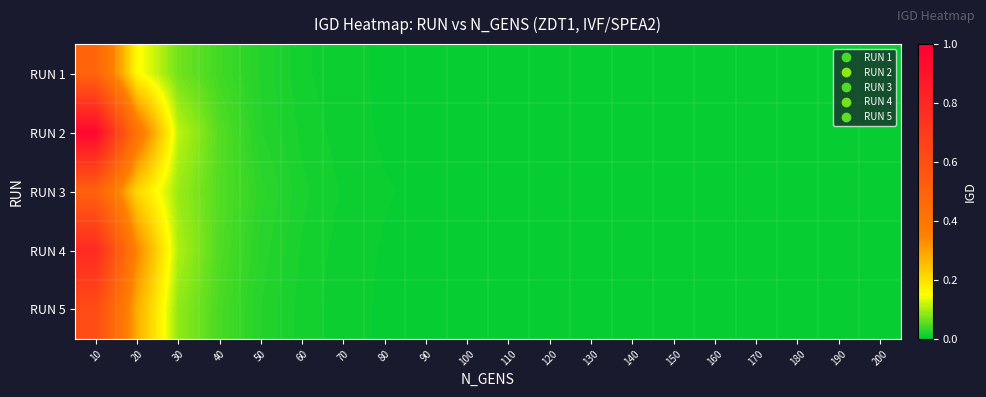

At how many categories does at least one series exceed 0?

20